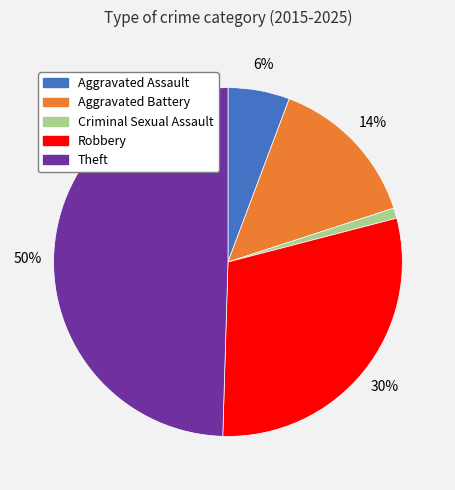

Which category has the biggest portion of the pie?

Theft